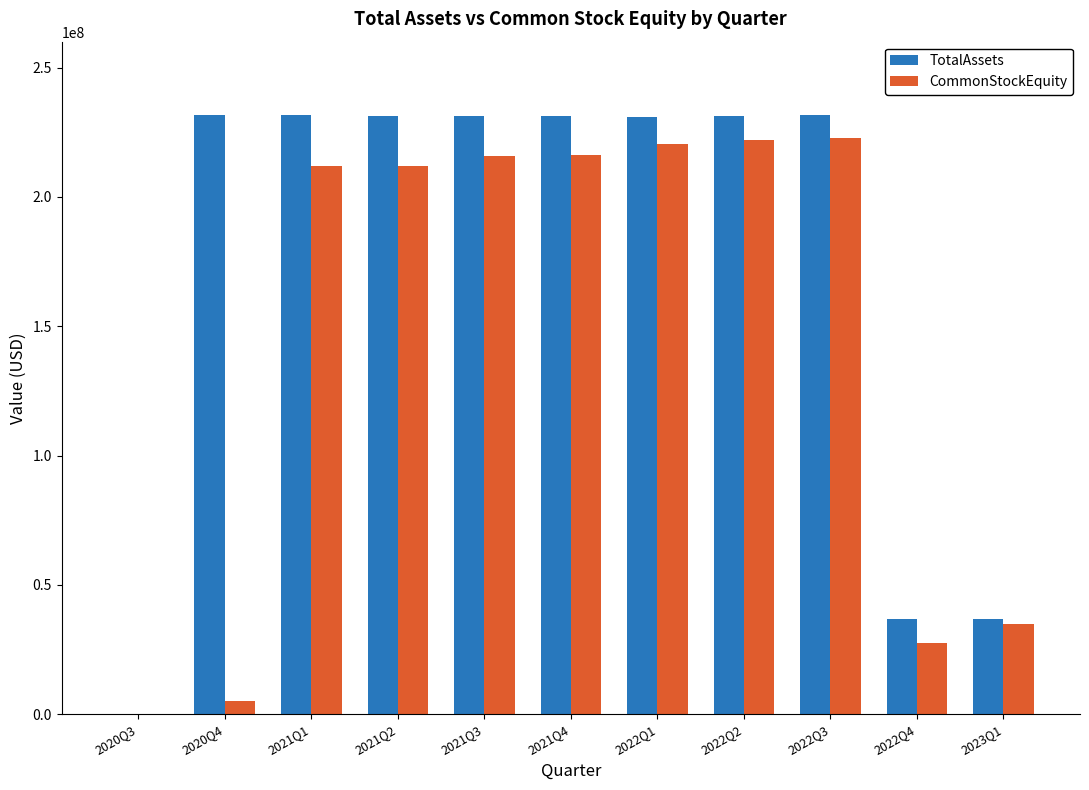

Which series changed the most between 2020Q4 and 2022Q3?

CommonStockEquity